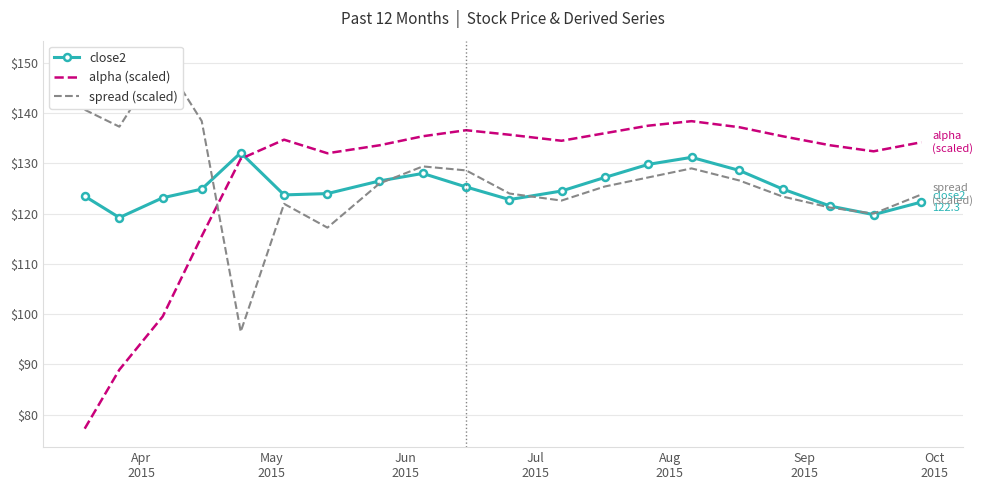

What are all the series names shown in the legend?

close2, alpha (scaled), spread (scaled)